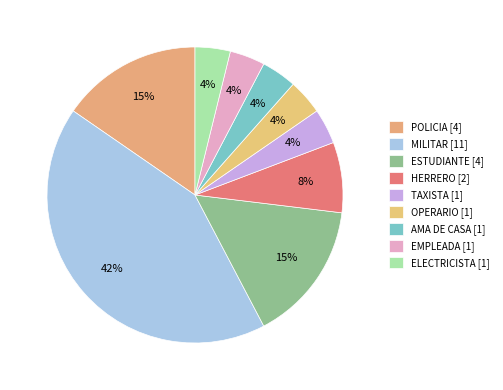

Does AMA DE CASA represent more than half of the total?

No